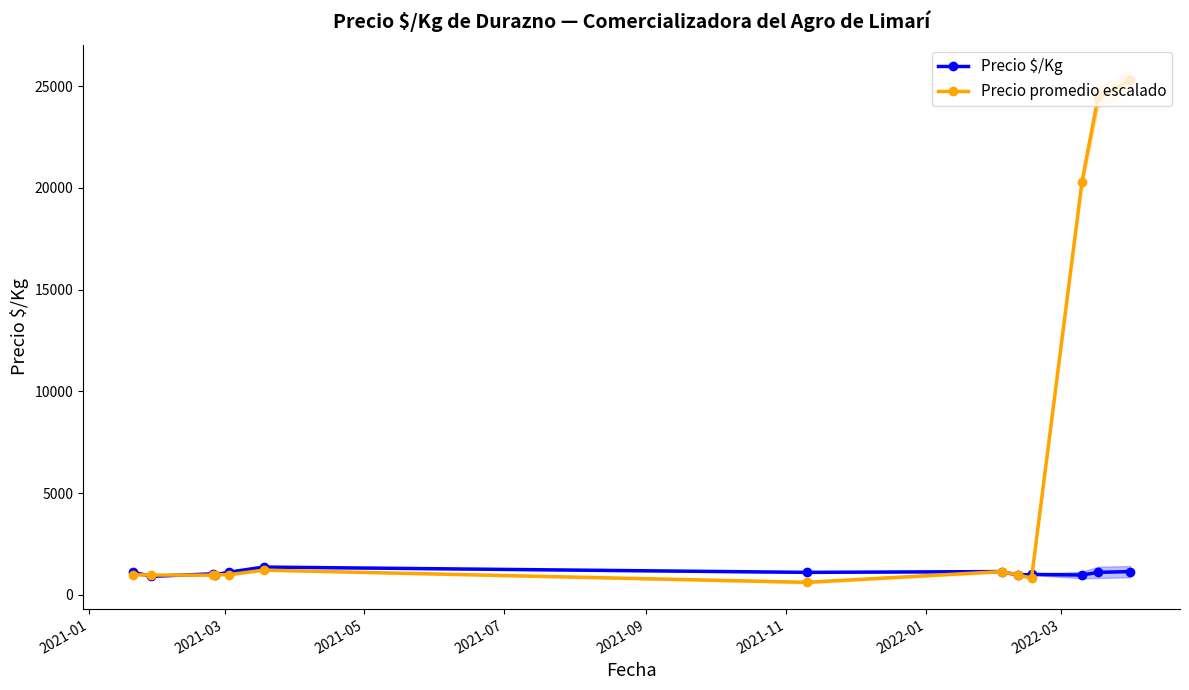

What is the sum of all Precio promedio escalado values?

79666.6